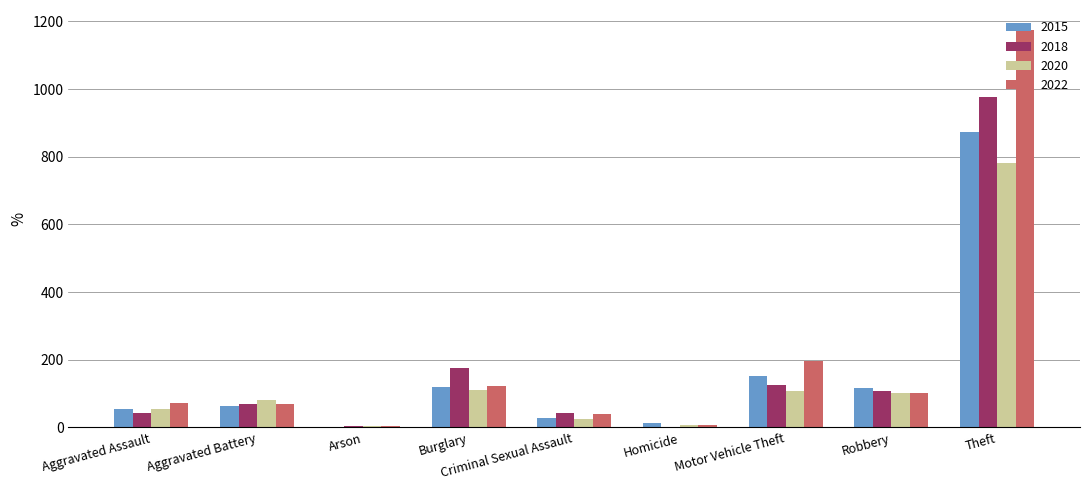

What is the greatest value displayed?

1175